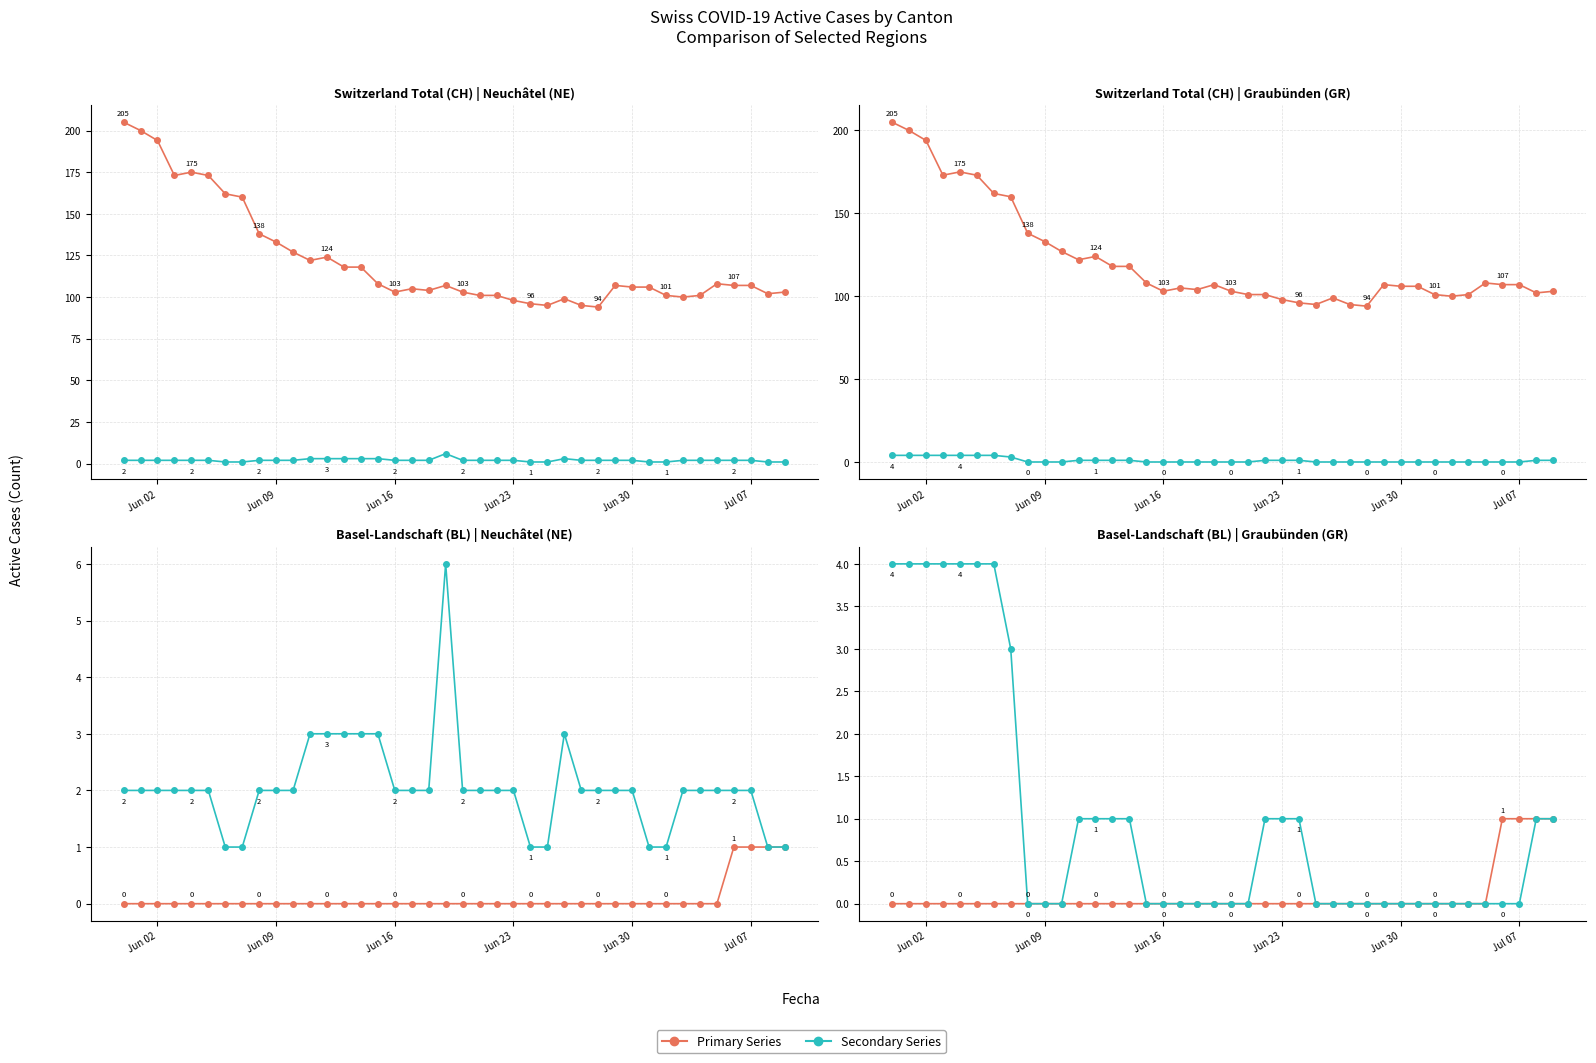

True or false: Basel-Landschaft (BL) and Switzerland Total (CH) intersect in this chart.

False